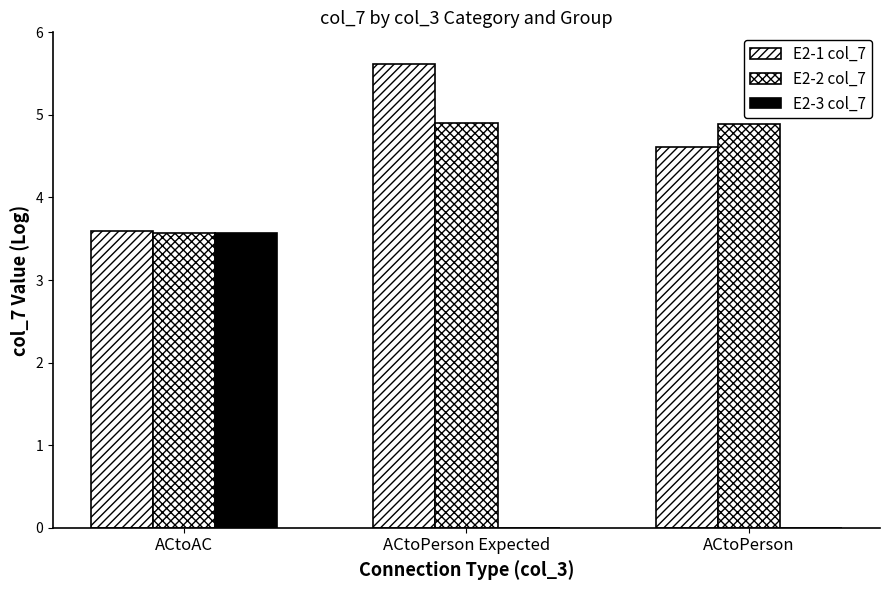

How many data points in E2-2 col_7 are above 4?

2